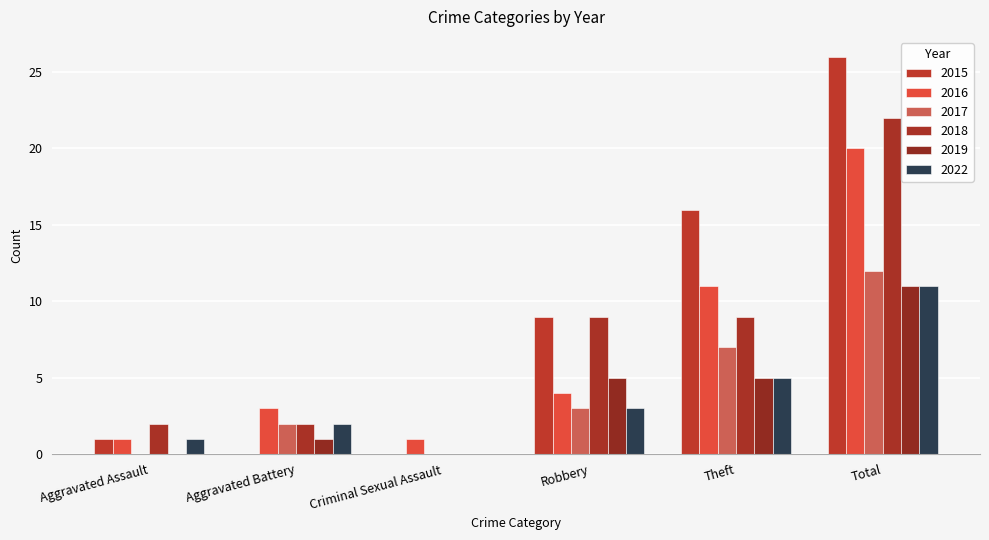

Are the bars horizontal?

No